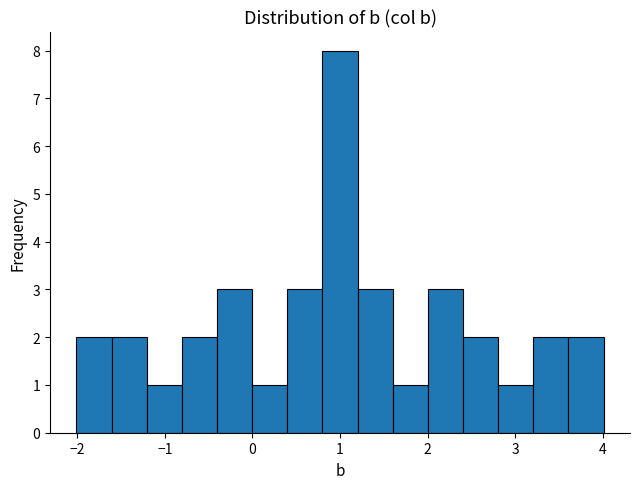

How tall is the bar that spans -0.4 to 0.0 on the x-axis? Neither the bar edges nor the heights are printed on the chart, so give them approximately, as read against the axes.

3